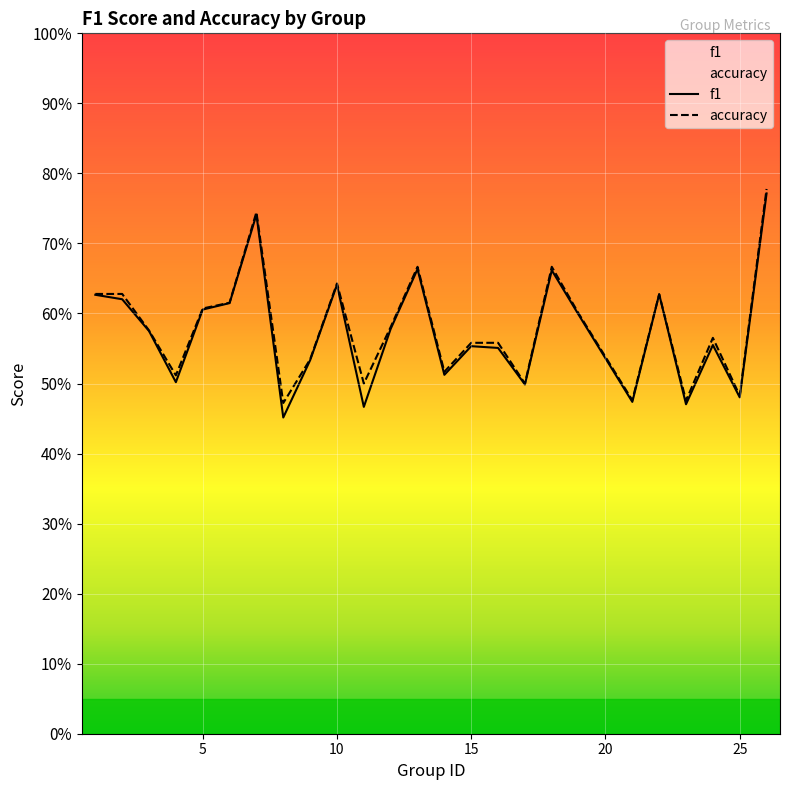

Which category has the lowest value in the accuracy series?

8